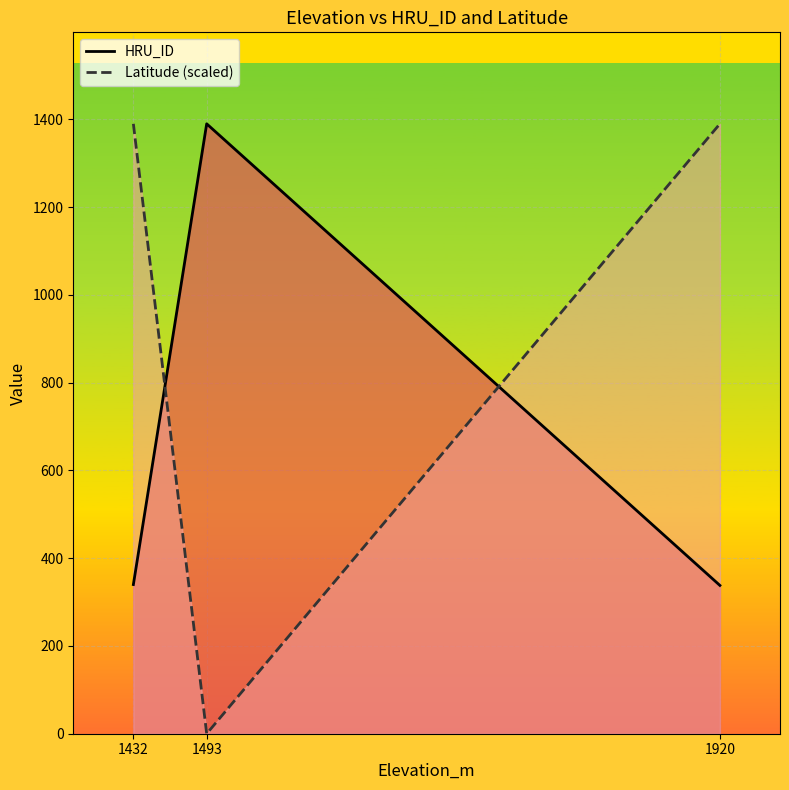

How many values in the HRU_ID series exceed 340?

1